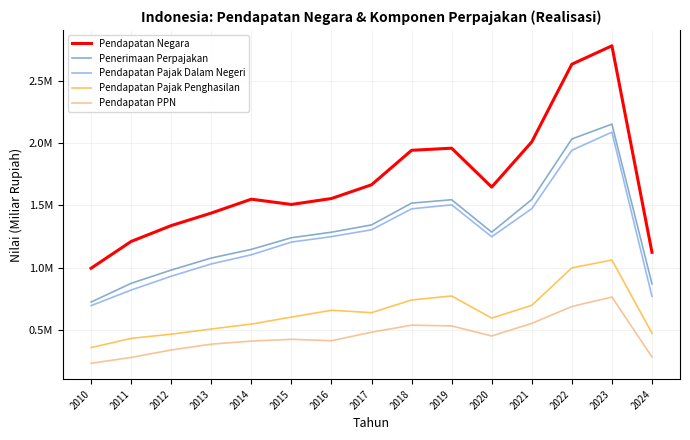

Which series has the largest total across all categories?

Pendapatan Negara